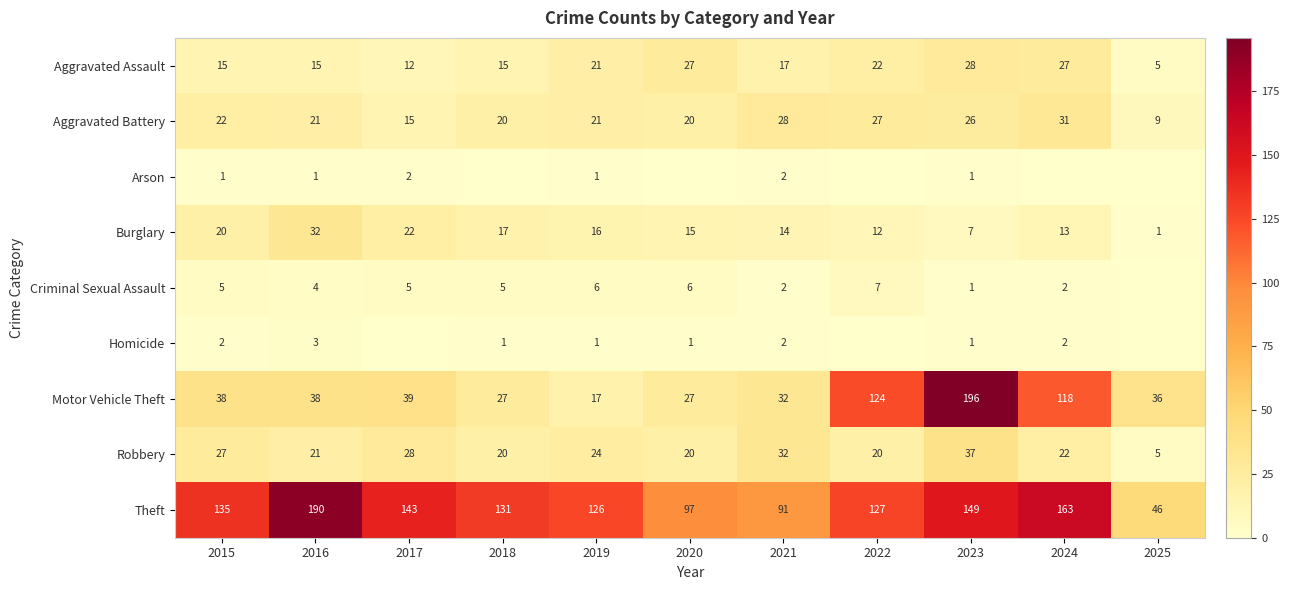

Count the number of categories in the chart.

11